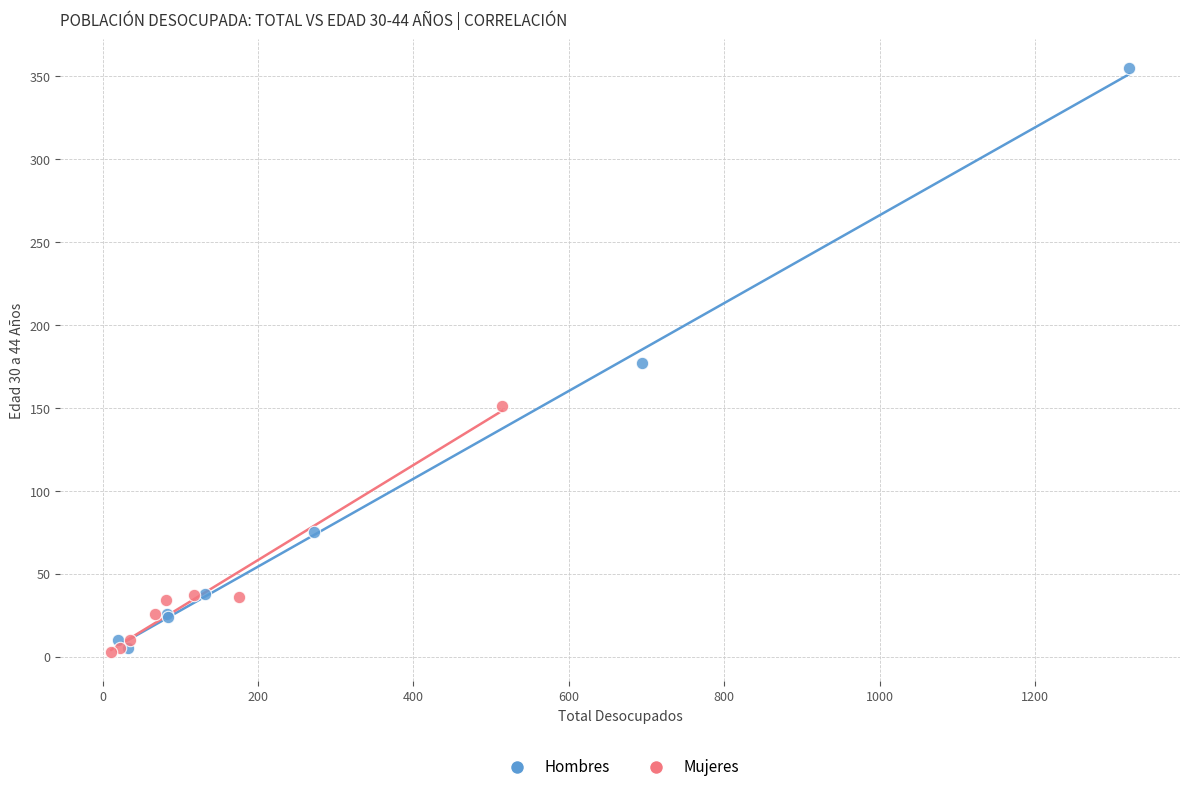

Which series contains the highest Y value?

Hombres